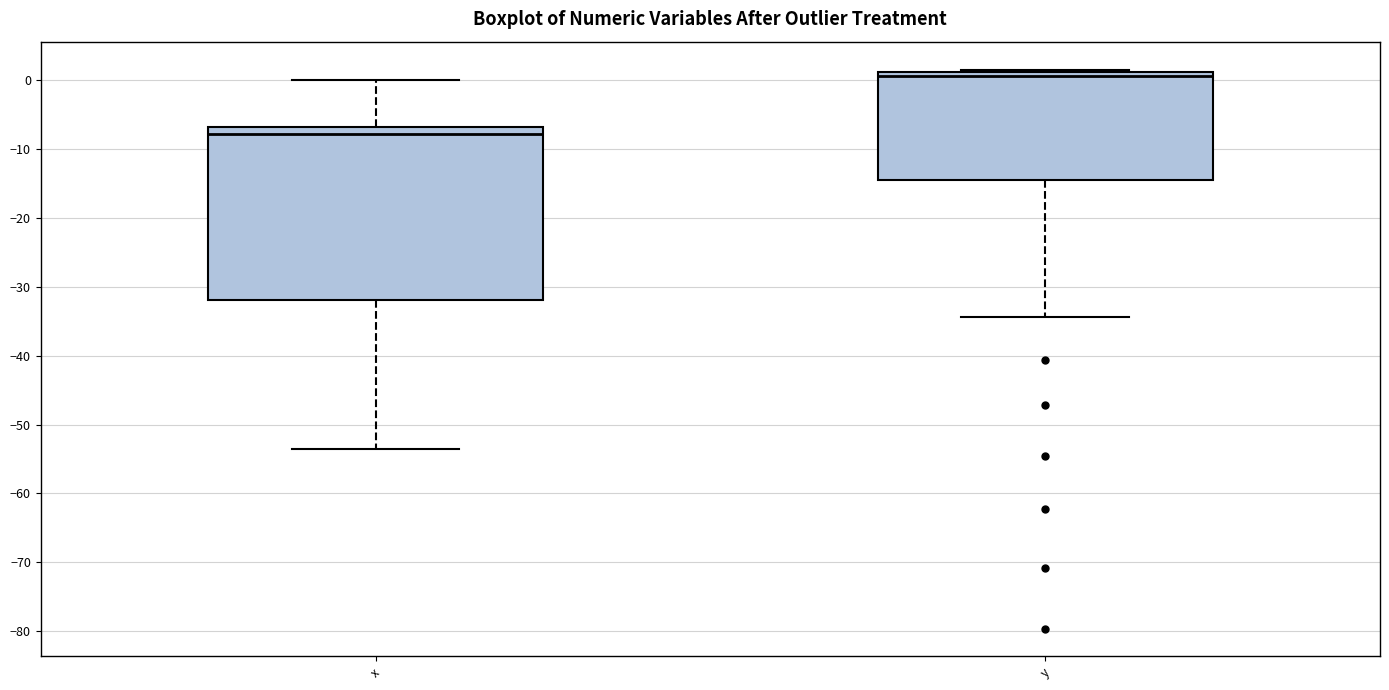

Which box is the tallest, from its lower edge to its upper edge?

x